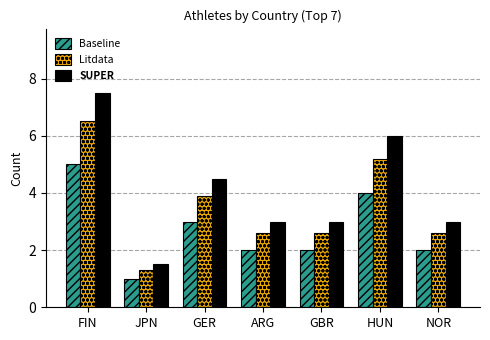

Is it true that SUPER equals 7.5 at FIN?

True